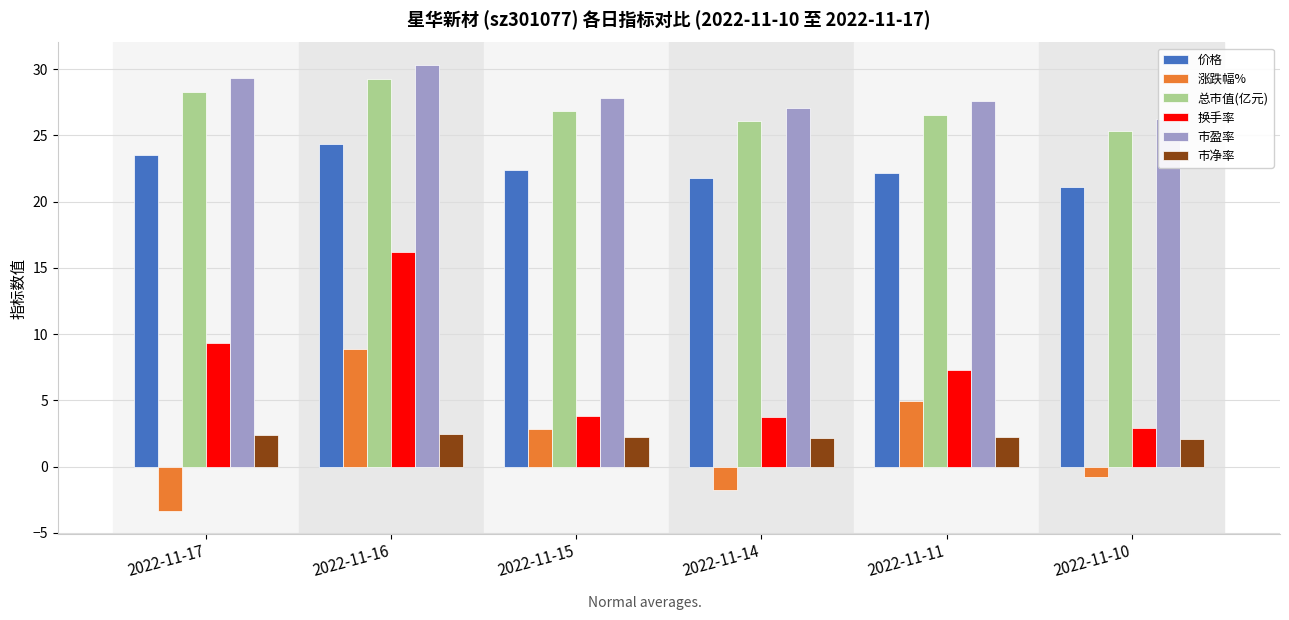

What is the minimum value shown in the chart?

-3.4